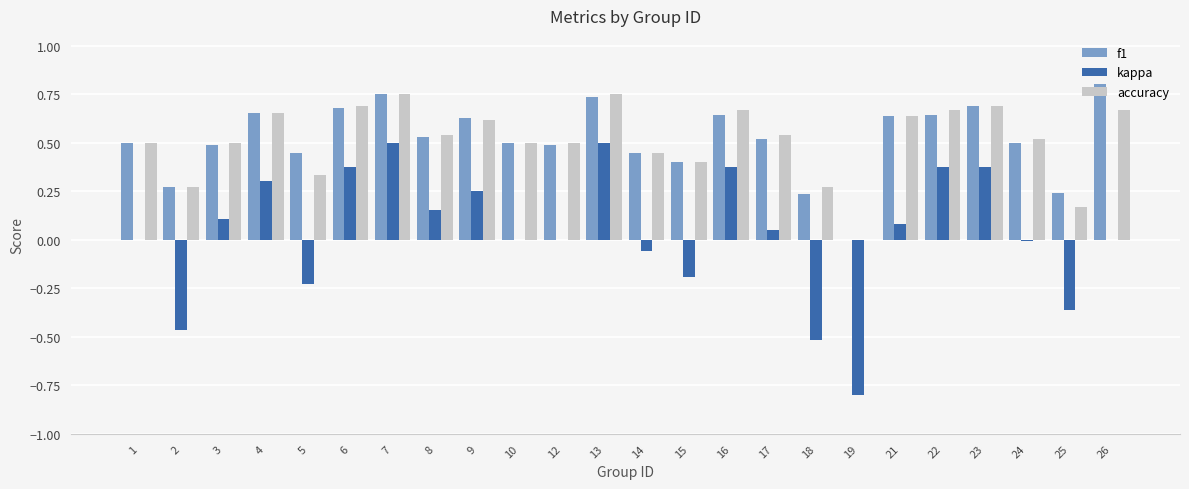

Count the number of data series in this chart.

3